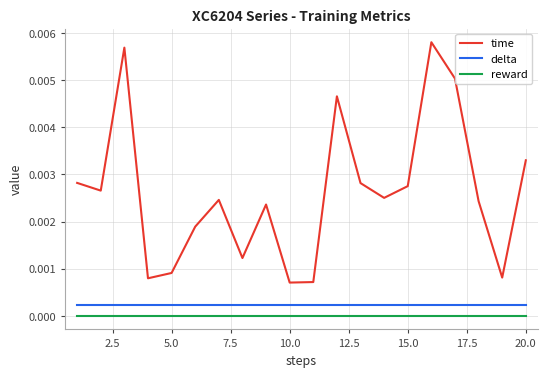

Which series has the largest total across all categories?

time